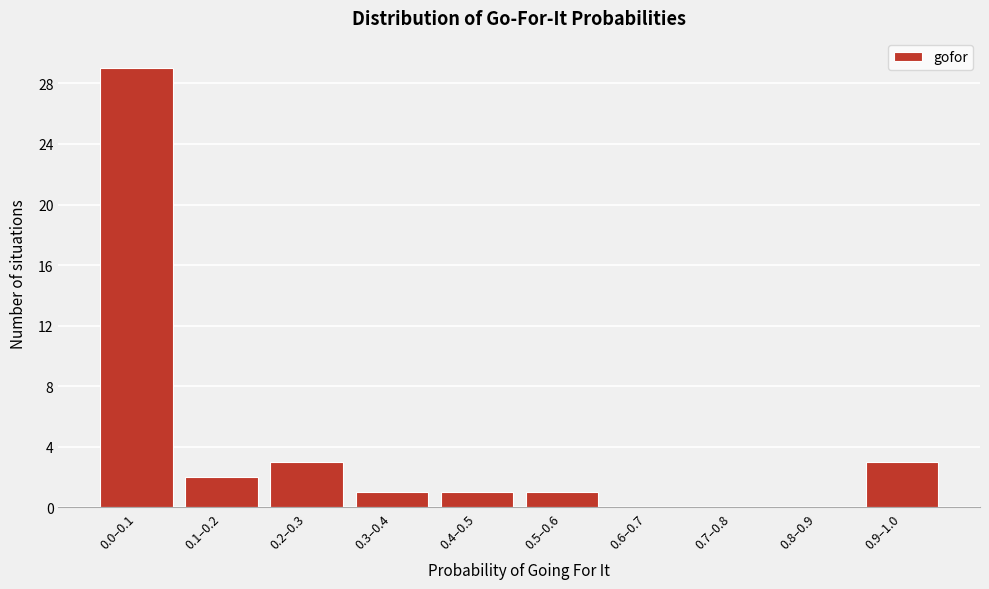

Reading left to right, what are all the values shown in this chart?

0.0–0.1=29	0.1–0.2=2	0.2–0.3=3	0.3–0.4=1	0.4–0.5=1	0.5–0.6=1	0.6–0.7=0	0.7–0.8=0	0.8–0.9=0	0.9–1.0=3